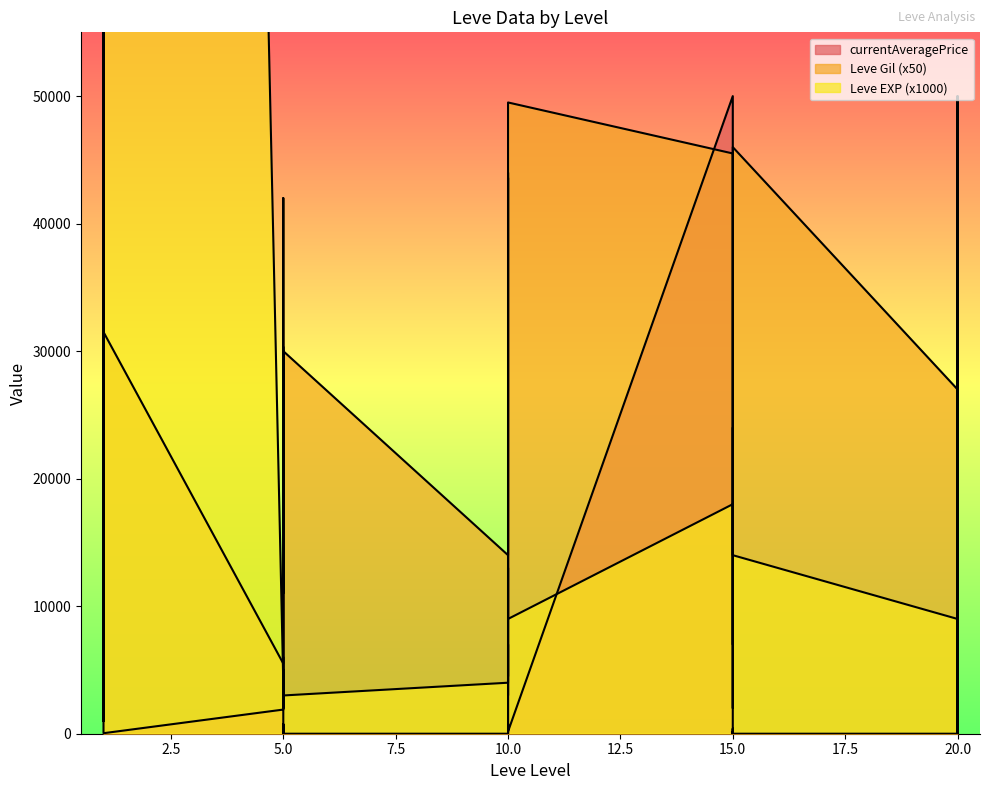

The currentAveragePrice series shows 0 at 20. True or false?

True